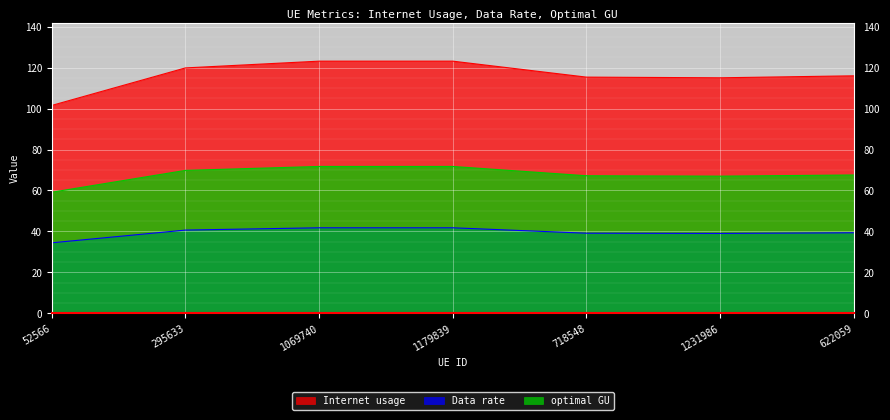

Where is optimal GU nearest to the value 65?

1231986